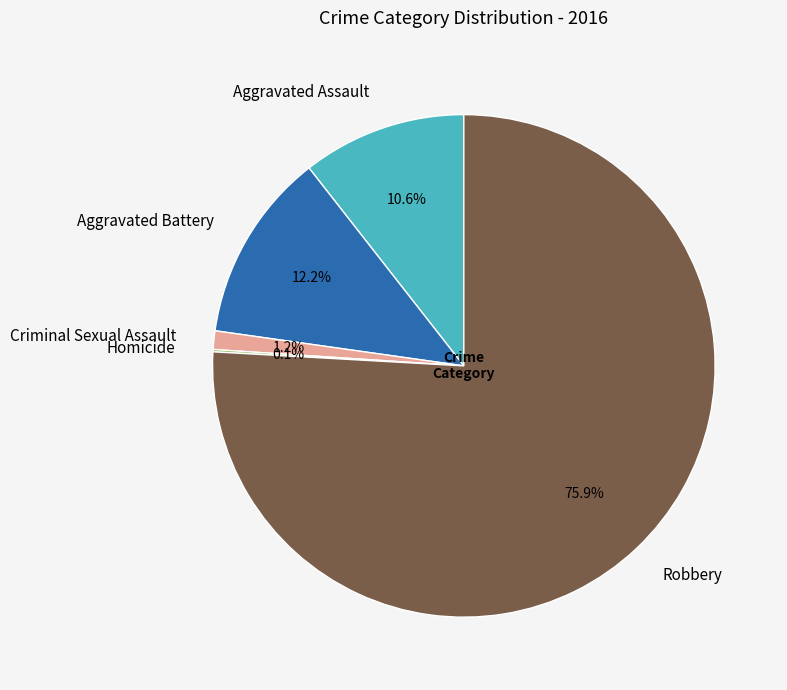

Which category has the biggest portion of the pie?

Robbery